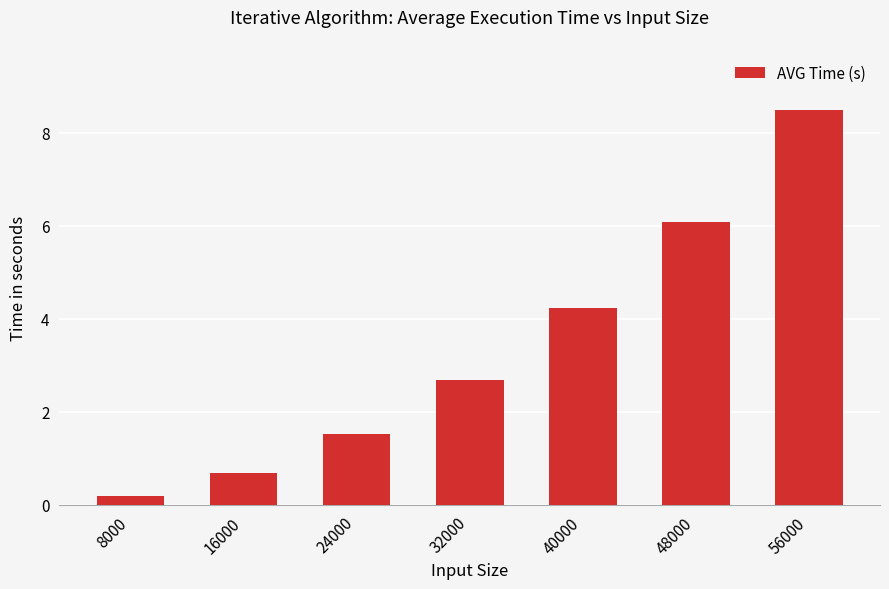

Is it true that the value at 56000 is 8.5?

True